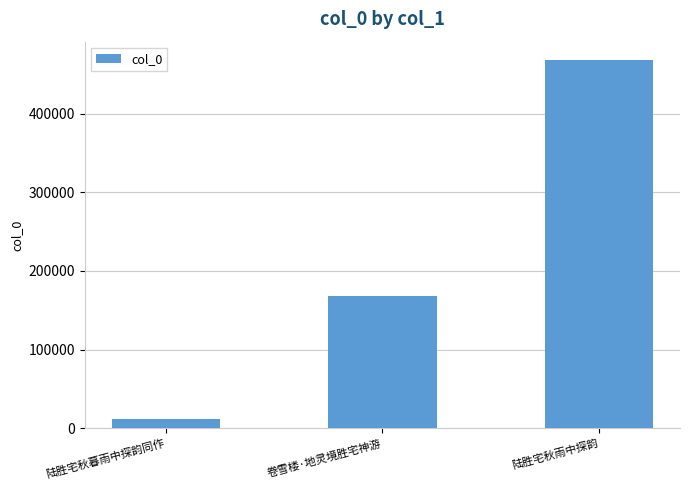

Is it true that the value at 陆胜宅秋雨中探韵 is 288556?

False